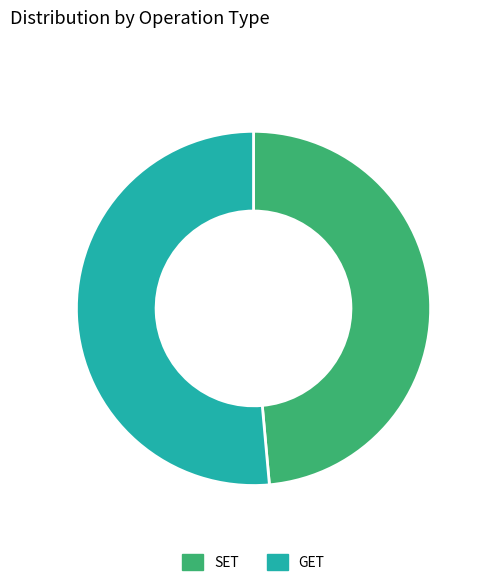

Combined, do GET and SET account for over 50%?

Yes